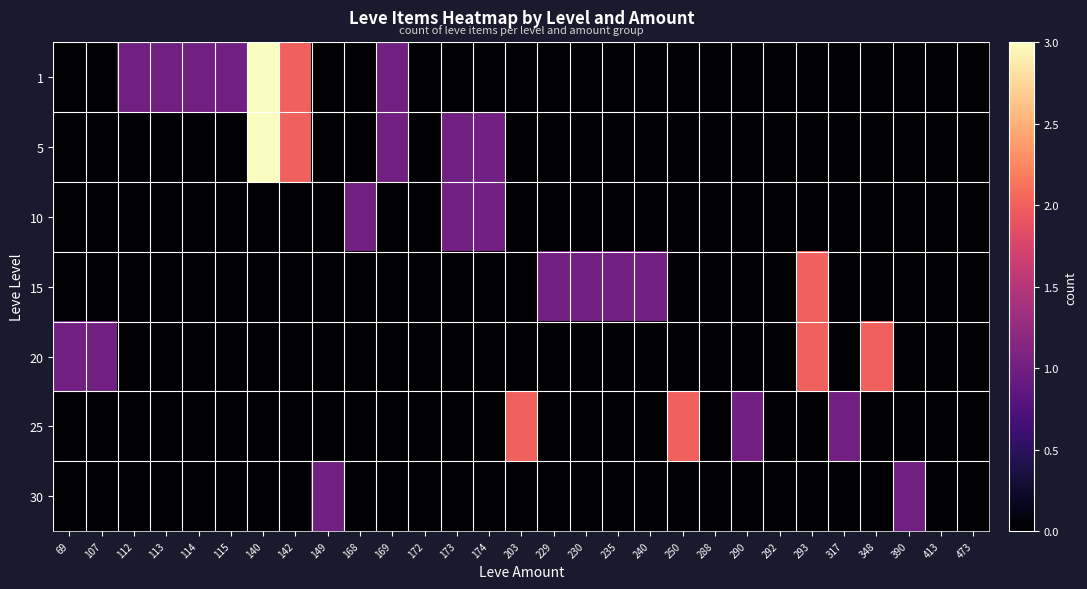

How many data points does each series have?

29